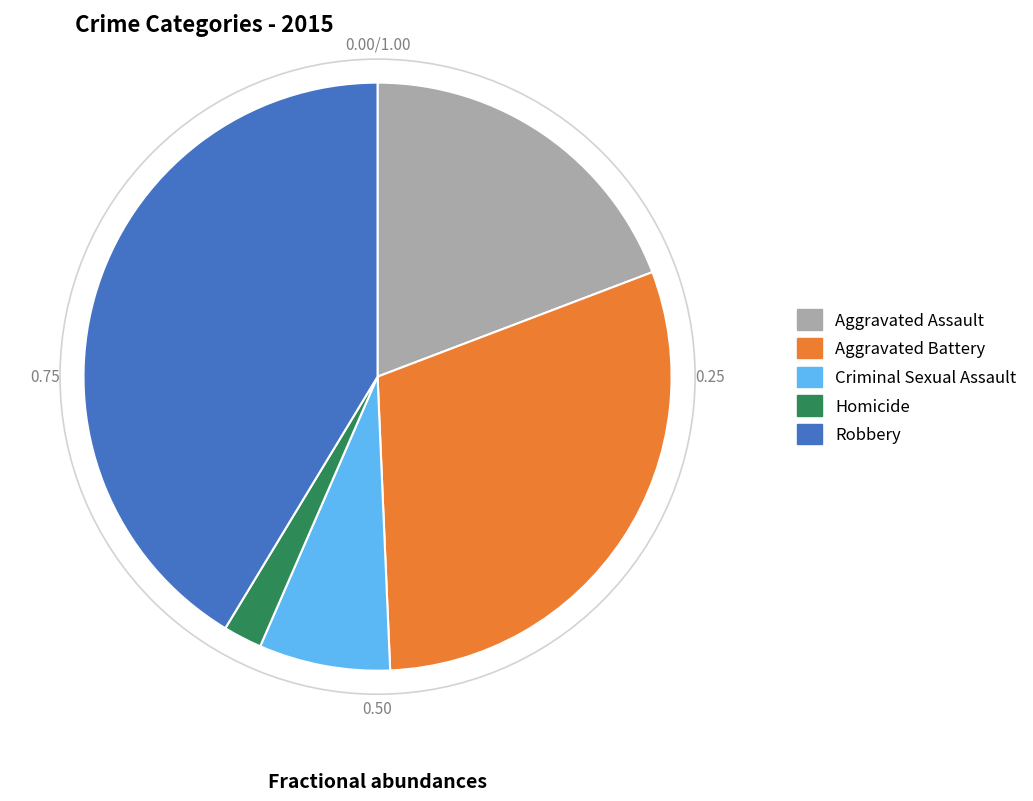

Count the number of slices in the pie.

5